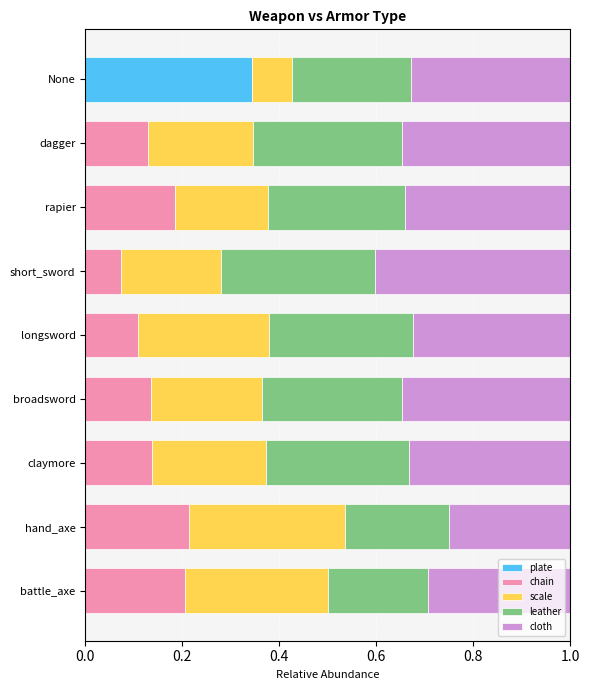

What are all the series names shown in the legend?

plate, chain, scale, leather, cloth